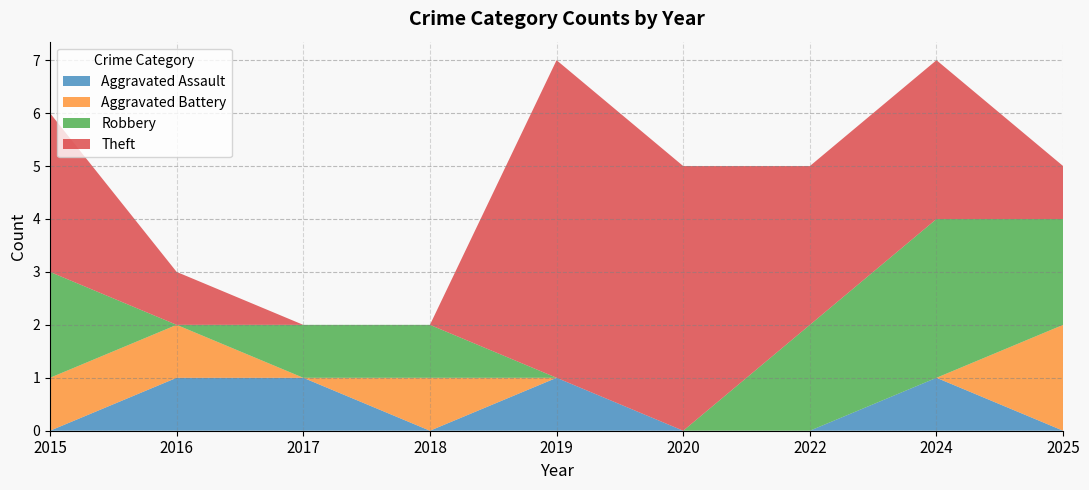

Reading right to left, what are all the values shown in this chart?

Aggravated Assault: 0	1	0	0	1	0	1	1	0
Aggravated Battery: 2	0	0	0	0	1	0	1	1
Robbery: 2	3	2	0	0	1	1	0	2
Theft: 1	3	3	5	6	0	0	1	3